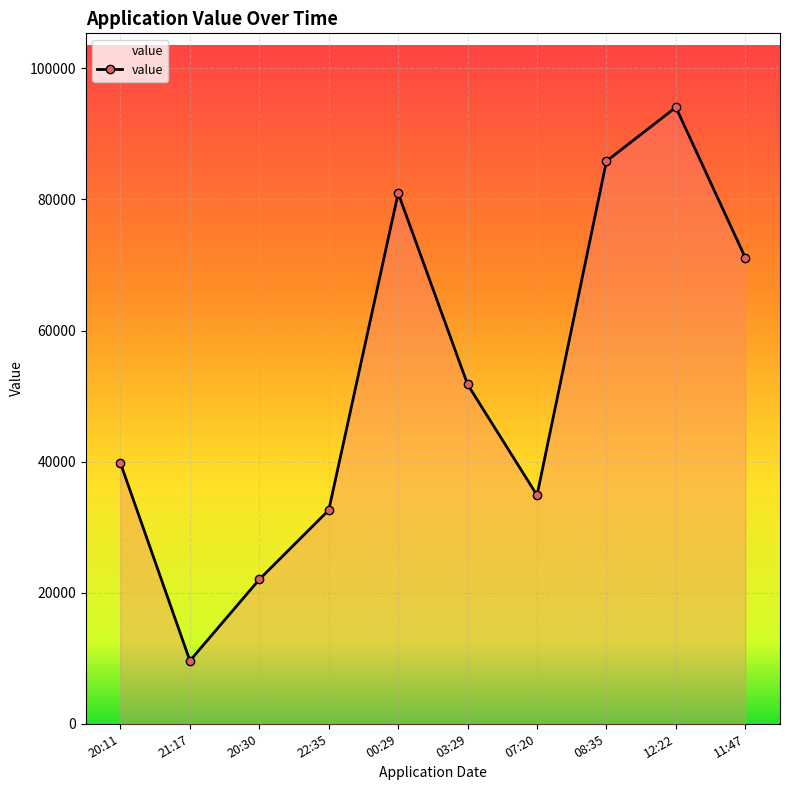

How many lines are shown in the chart?

1